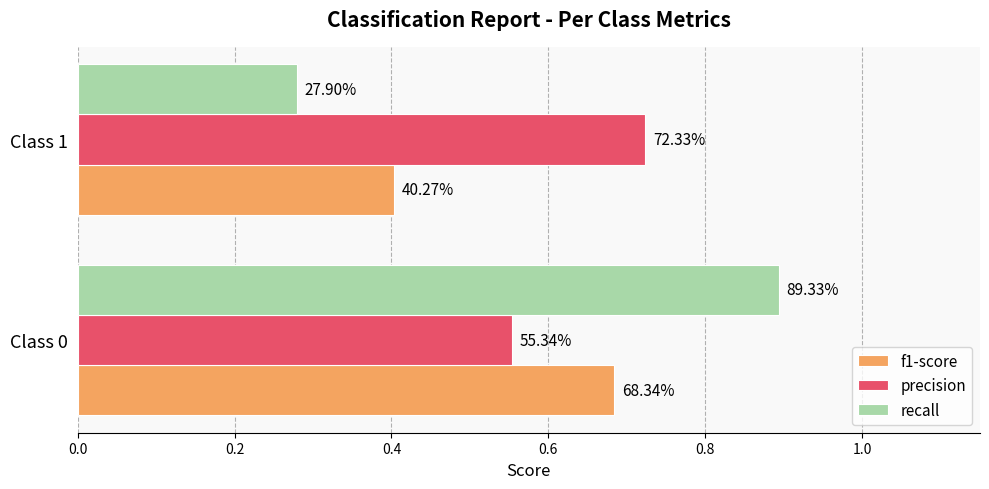

What is the highest value of the precision series?

0.7